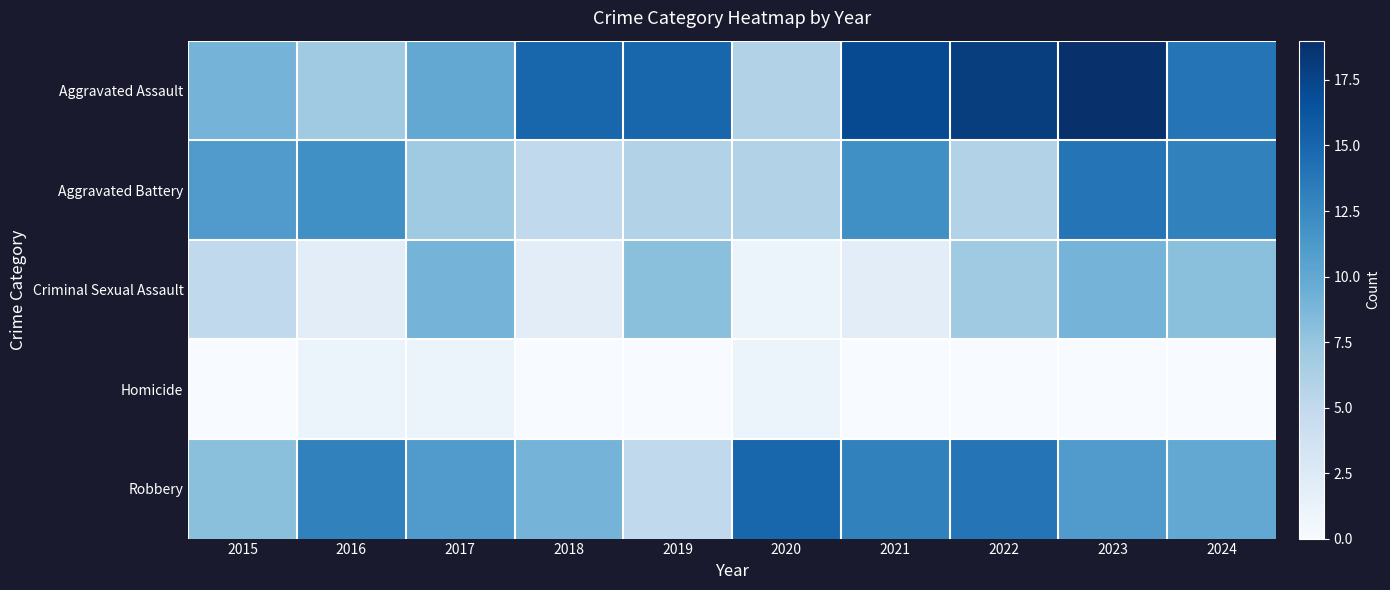

Rank the series at 2016 from highest to lowest value.

Robbery, Aggravated Battery, Aggravated Assault, Criminal Sexual Assault, Homicide